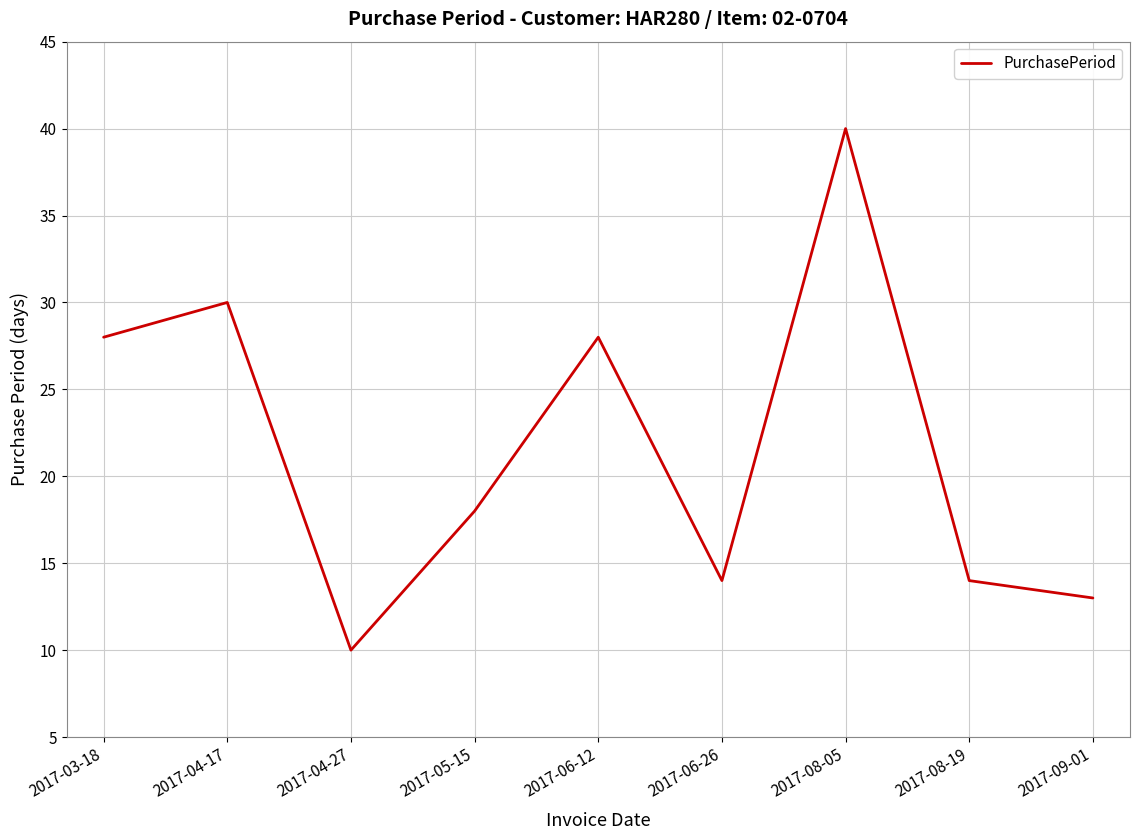

Which category has the highest value across all series?

2017-08-05